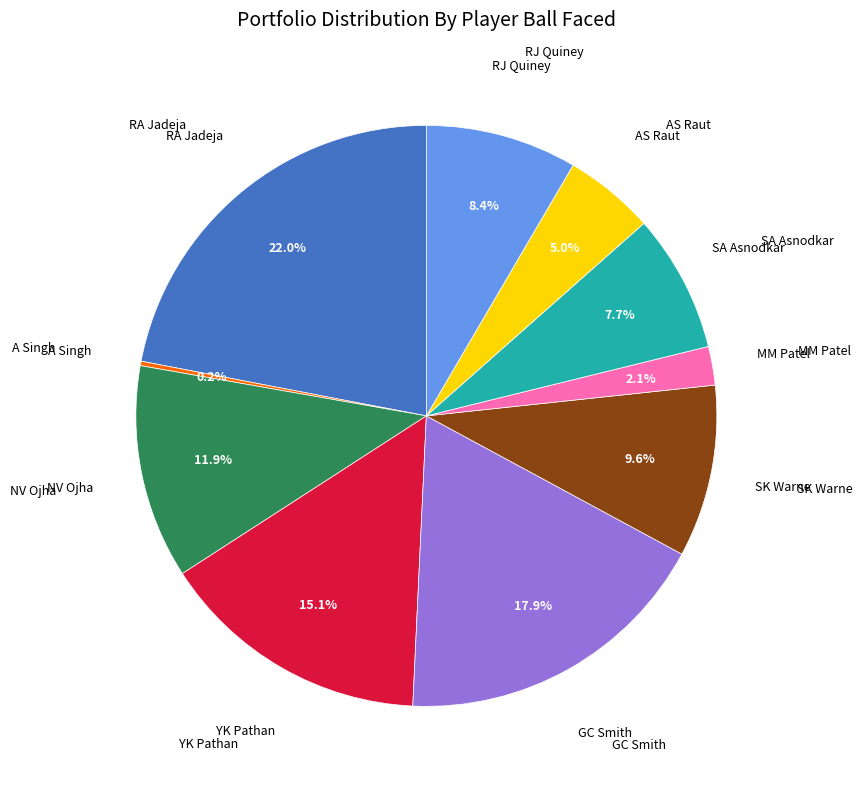

Is there any slice that represents more than half of the pie?

No